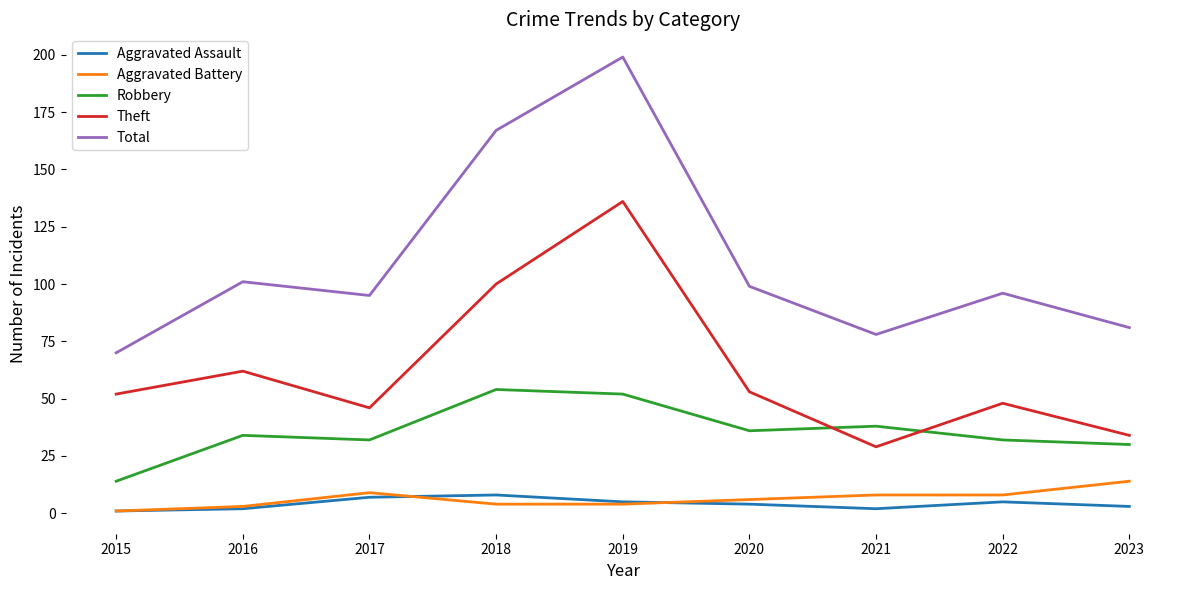

The Robbery series shows 32 at 2022. True or false?

True